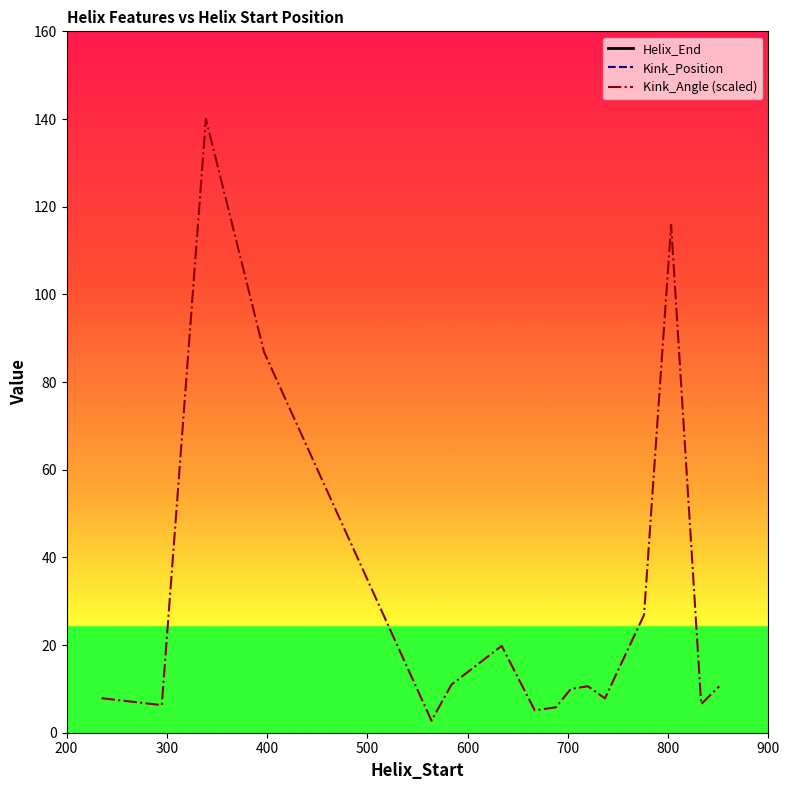

What is the maximum value for Kink_Angle (scaled)?

140.0